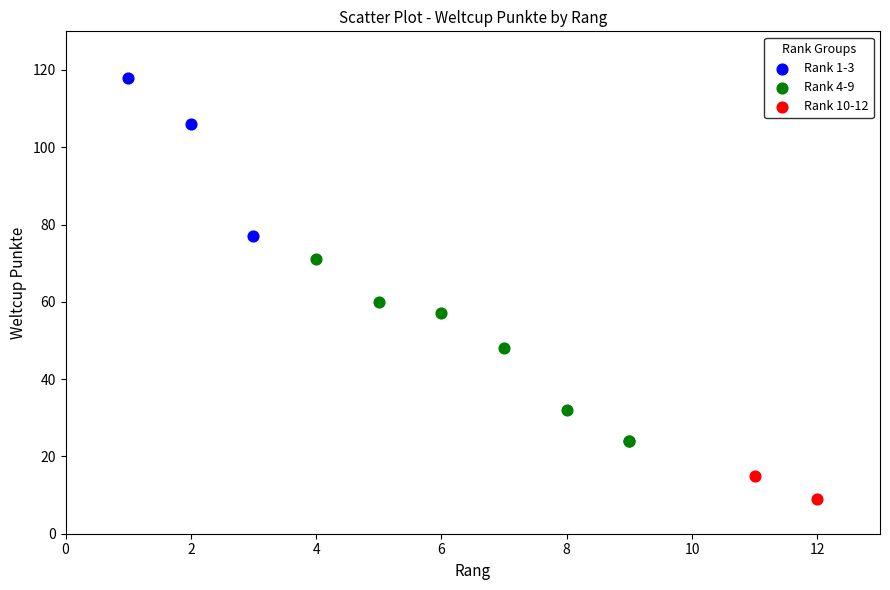

Which series reaches the maximum Y coordinate?

Rank 1-3